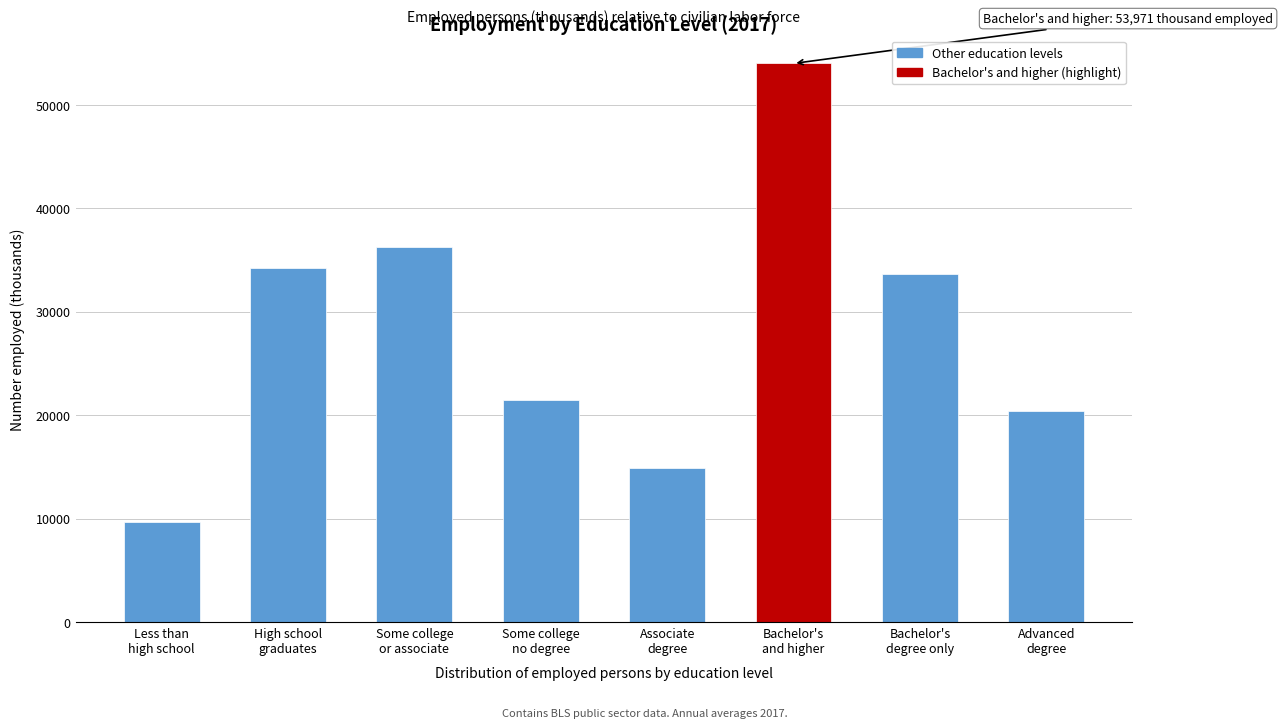

Reading left to right, what are all the values shown in this chart?

9668	34210	36282	21440	14842	53971	33620	20351